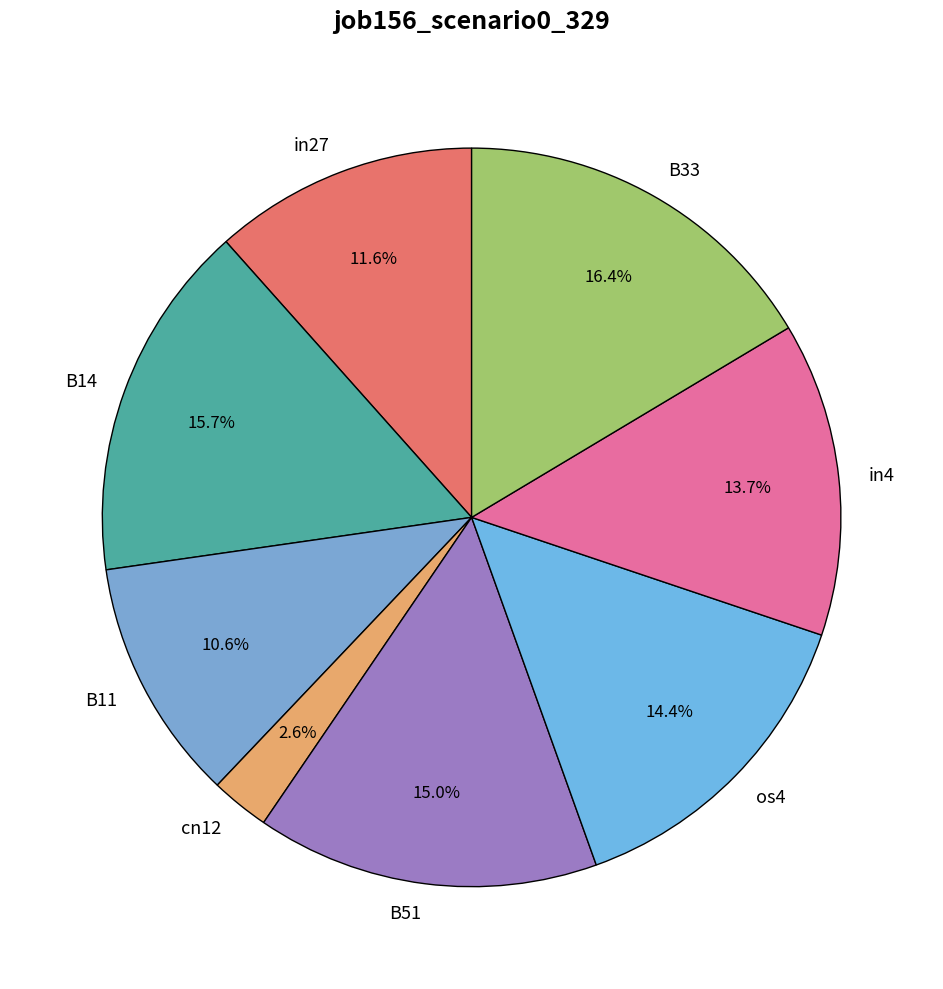

Does B11 account for over 50% of the chart?

No